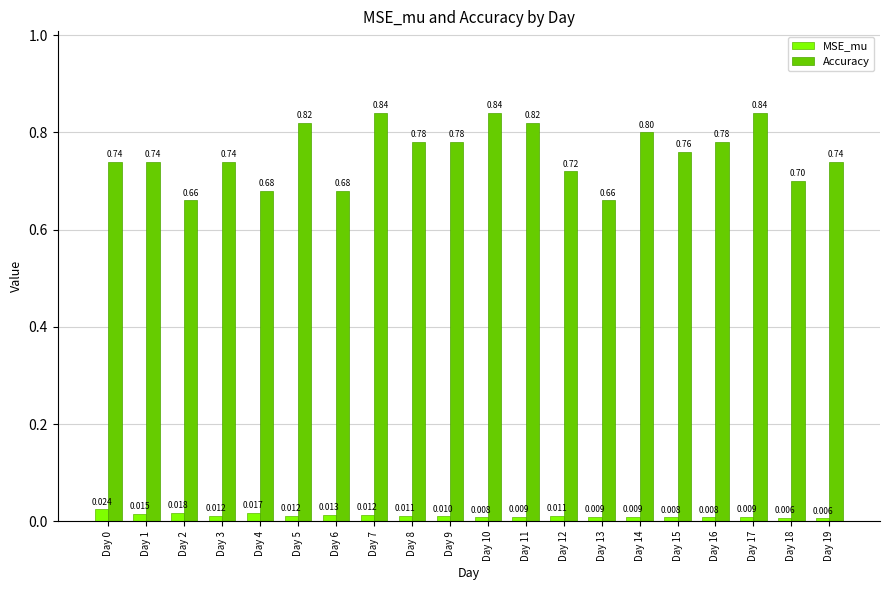

The value of Accuracy at Day 3 is 0.7. True or false?

True